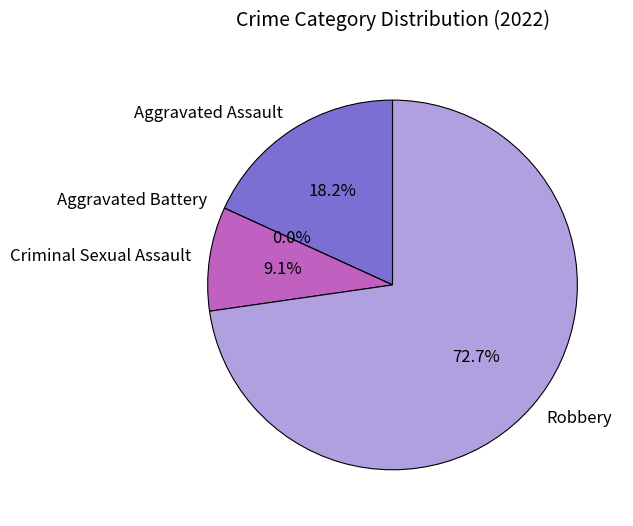

To the nearest percent, what is the average slice percentage?

25%